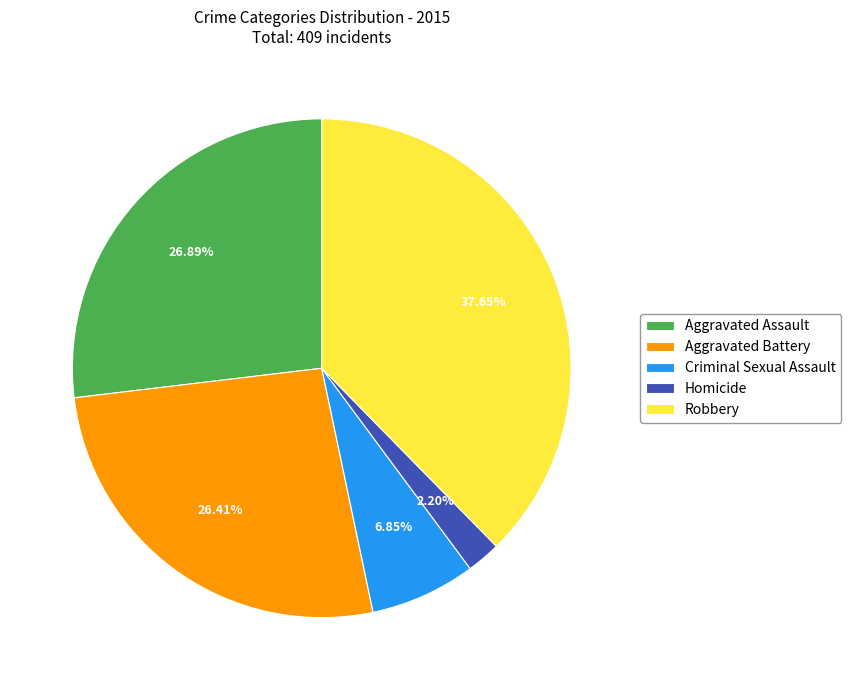

How many segments does this pie chart have?

5